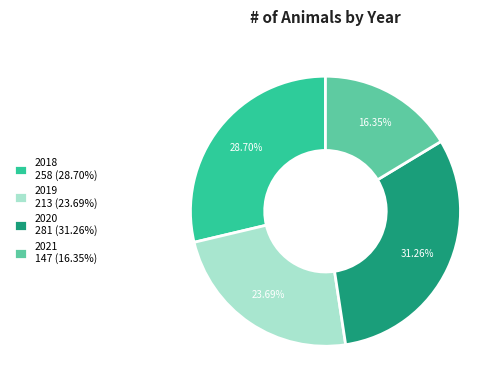

Does 2018 account for over 50% of the chart?

No